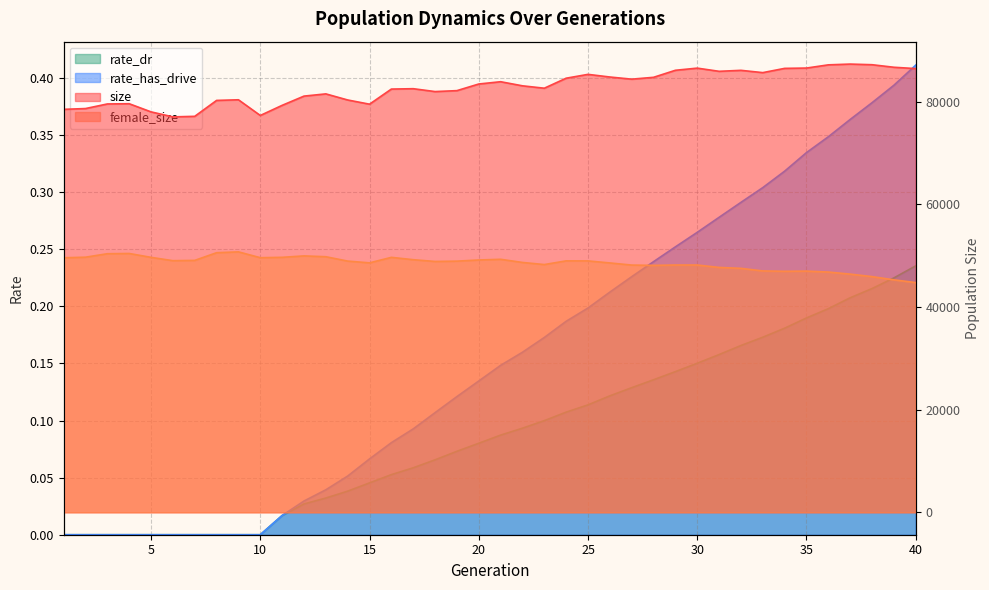

Which series has the widest spread of values?

size